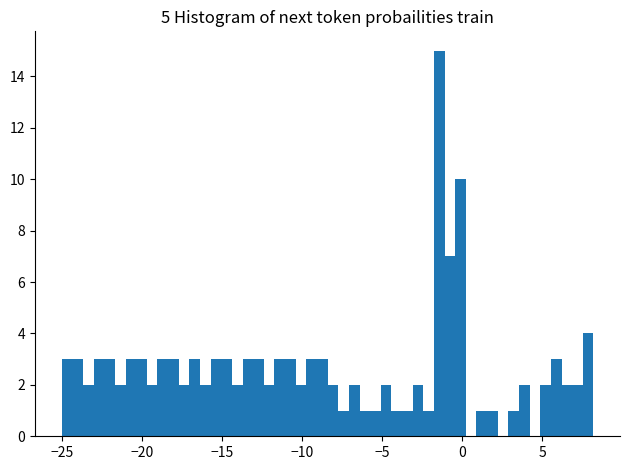

Around what value on the x-axis is the tallest bar? Give the approximate position of its centre, as read against the axis.

-1.5